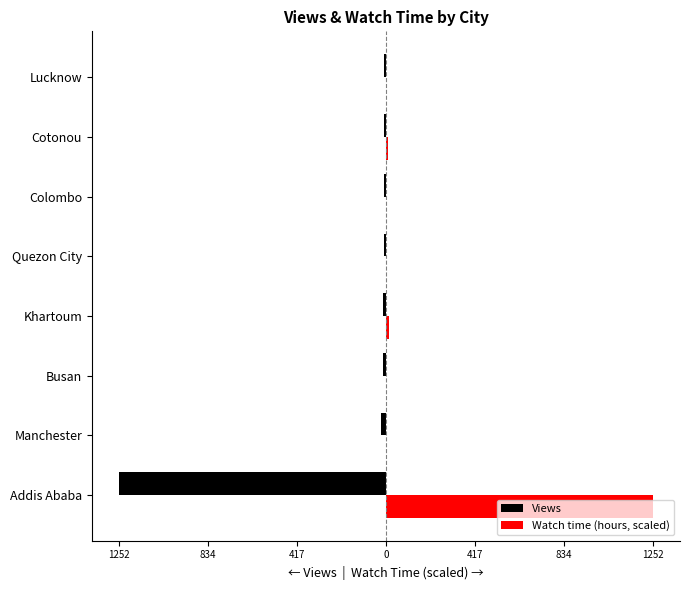

What are all the series names shown in the legend?

Views, Watch time (hours, scaled)